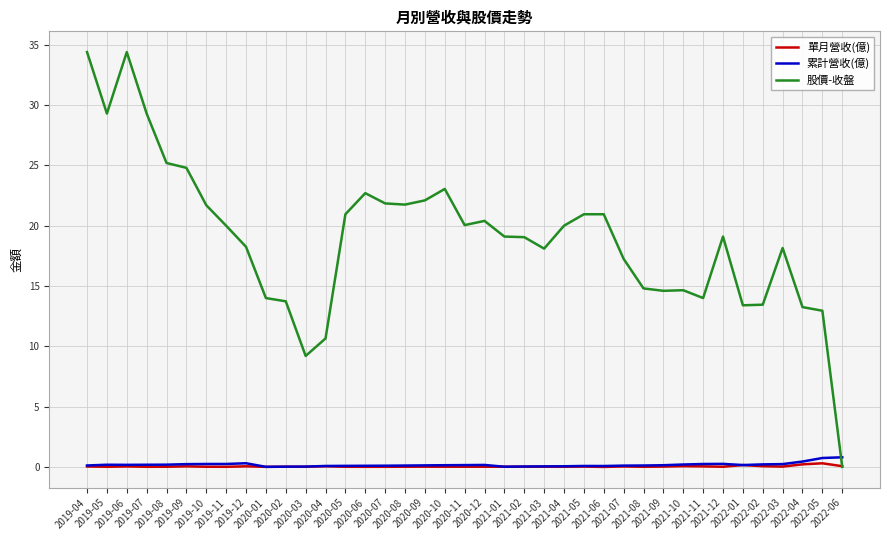

Between 2019-07 and 2022-04, which series saw the biggest shift?

股價-收盤